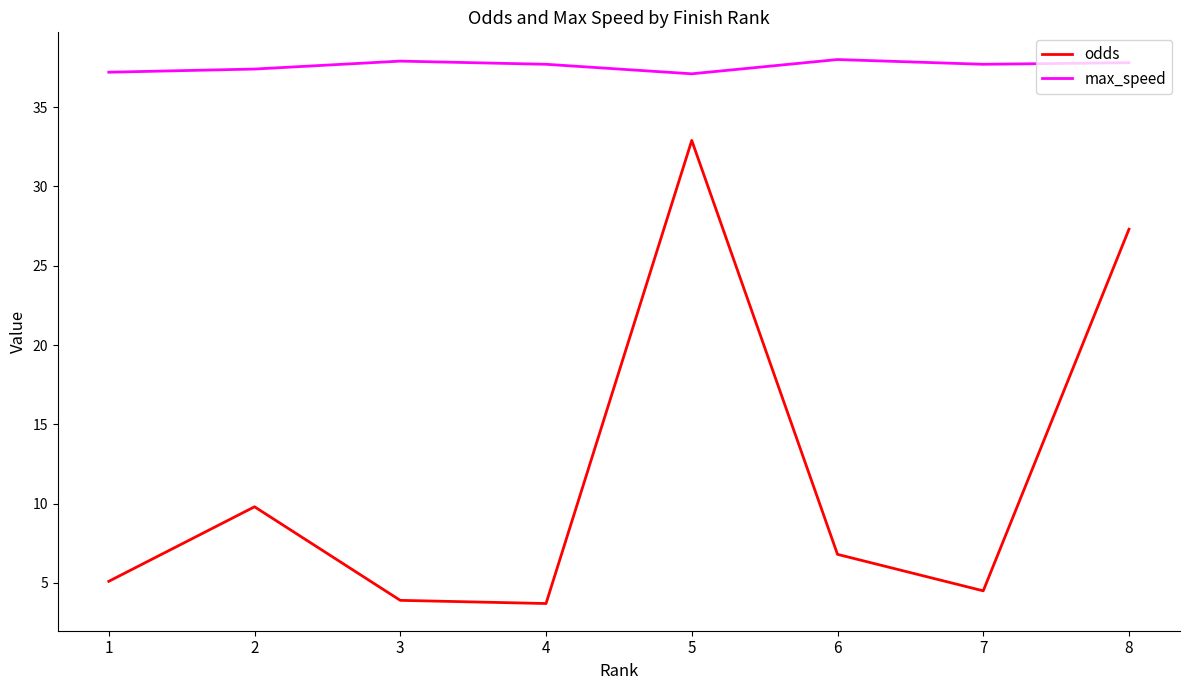

What is the difference between the maximum and second lowest values in the odds series?

29.0